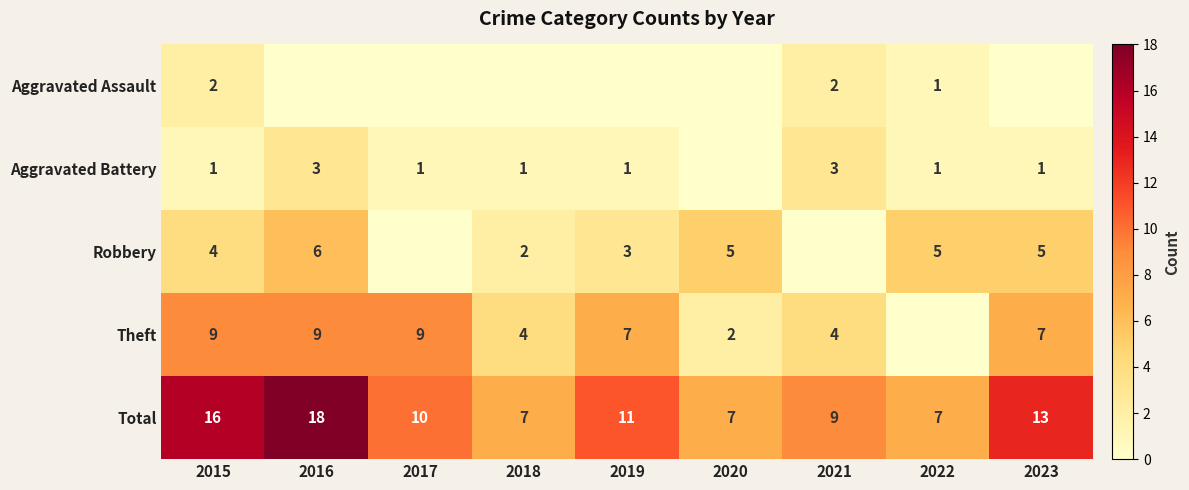

How many categories are shown in the chart?

9